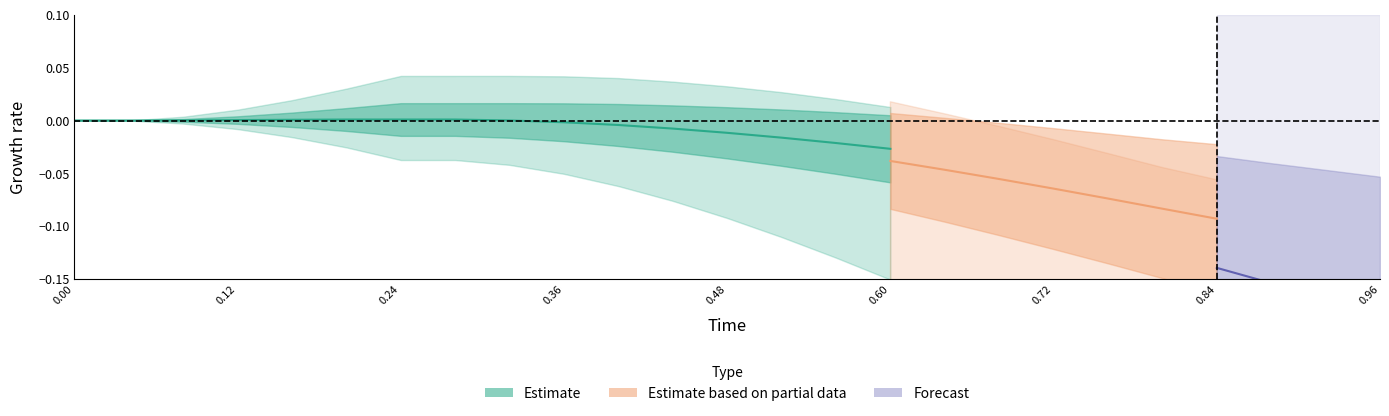

The value of y at 15 is 0.0. True or false?

True